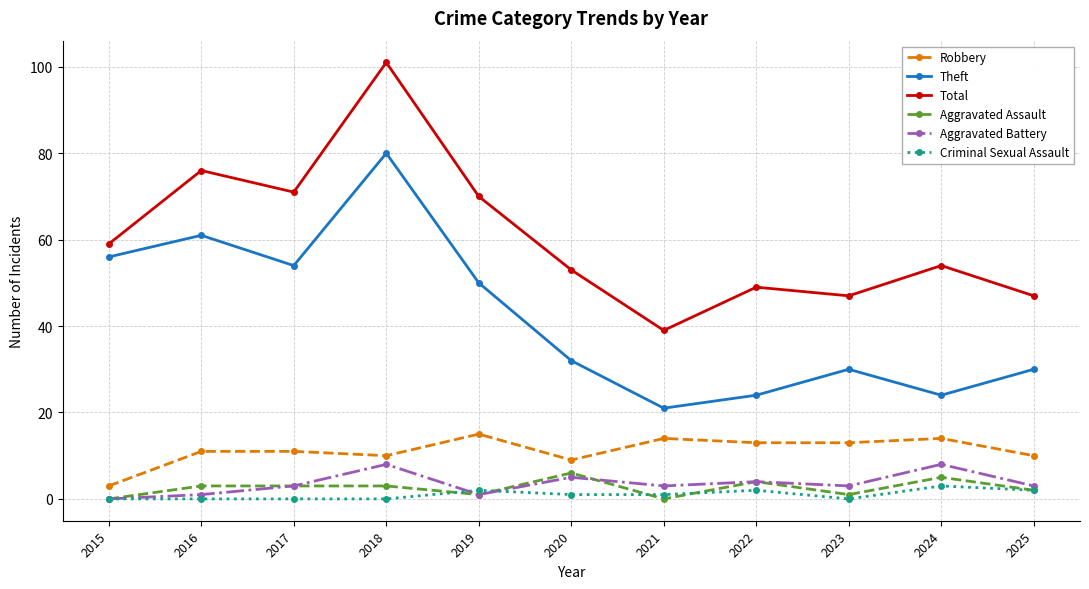

What is the value of the Aggravated Assault point at the 2nd from the left?

3